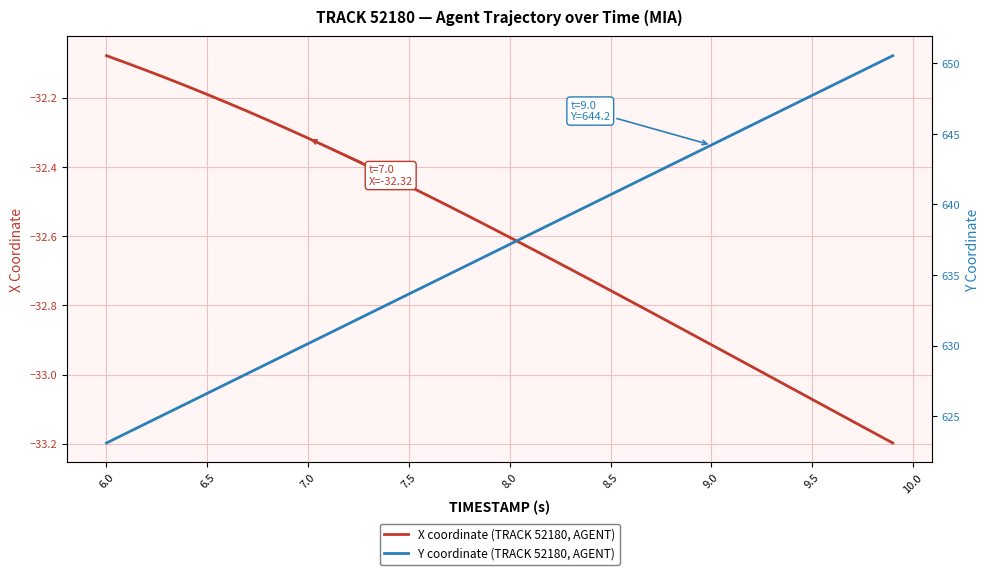

The value of X coordinate (TRACK 52180, AGENT) at 8.0 is -45.1. True or false?

False